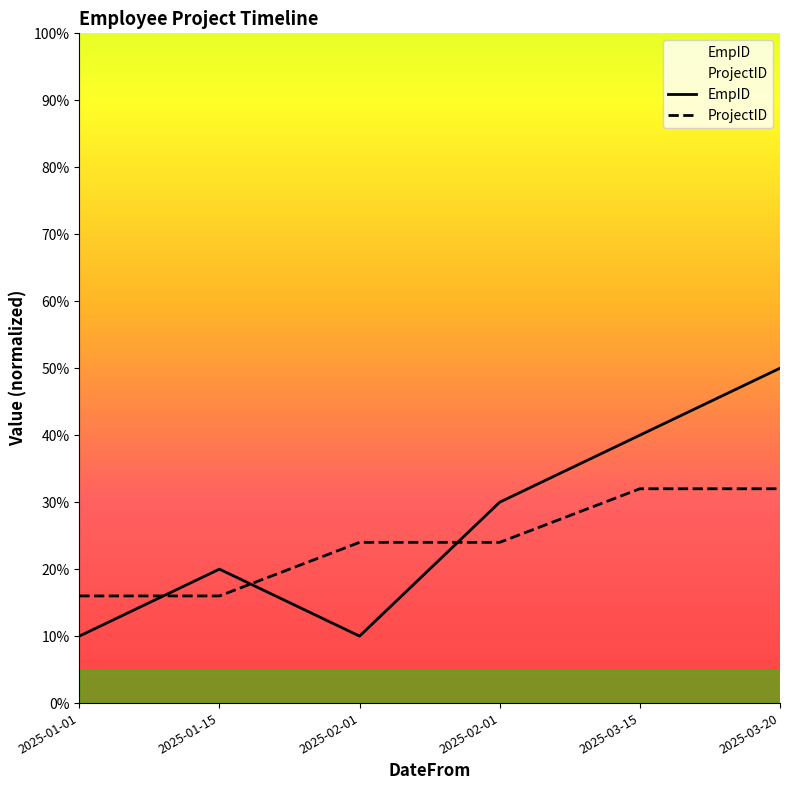

Reading left to right, extract all data points from this chart.

EmpID: 10	20	10	30	40	50
ProjectID: 16	16	24	24	32	32